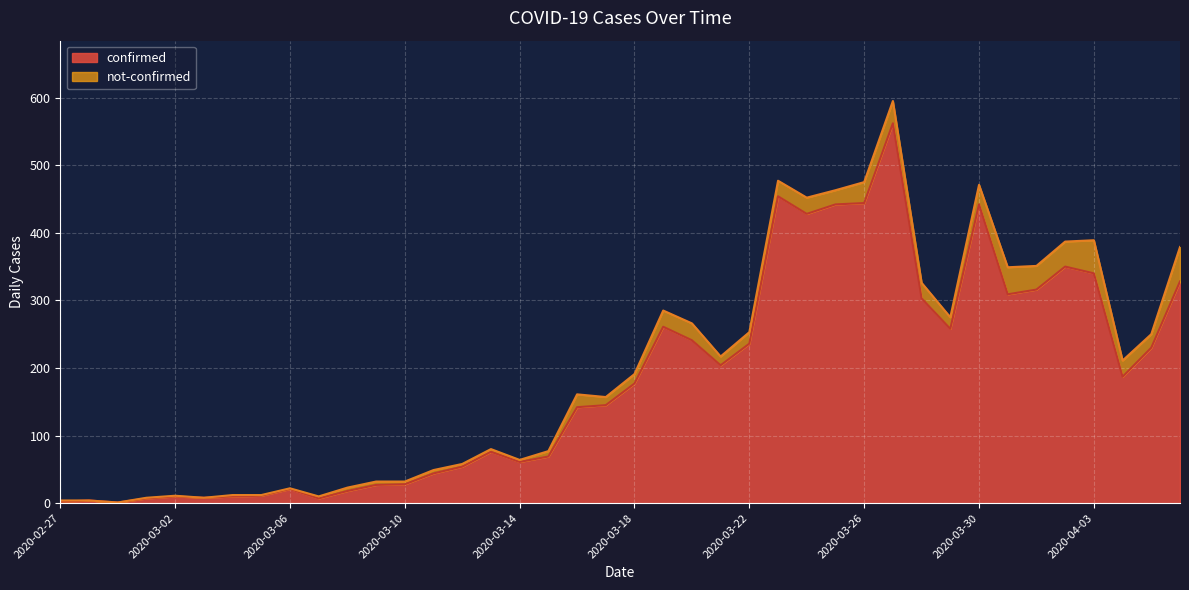

Reading left to right, list all the values displayed in this chart.

2	4	1	7	10	8	10	11	21	7	18	27	28	44	54	76	61	69	142	145	177	261	241	204	236	454	428	442	444	562	303	258	442	309	316	350	340	187	230	328